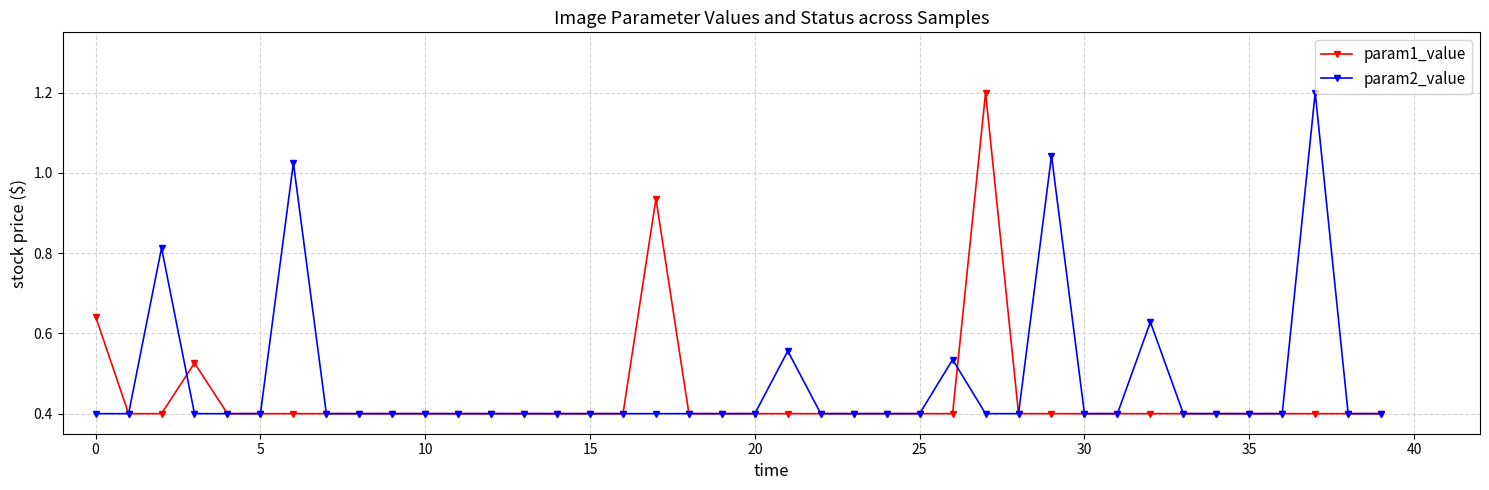

What is the value of the param1_value point at the 11th from the left?

0.4